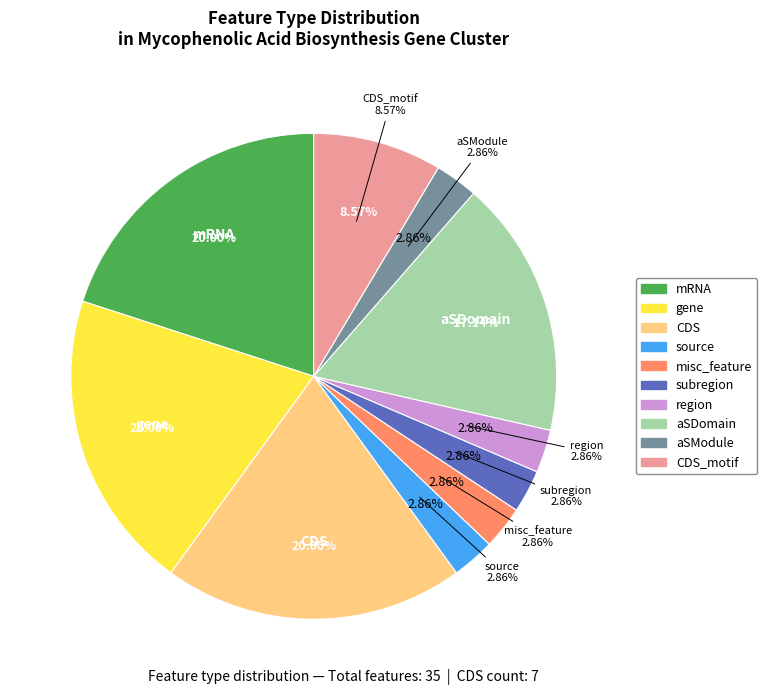

Is it true that gene is 20% of the pie?

True